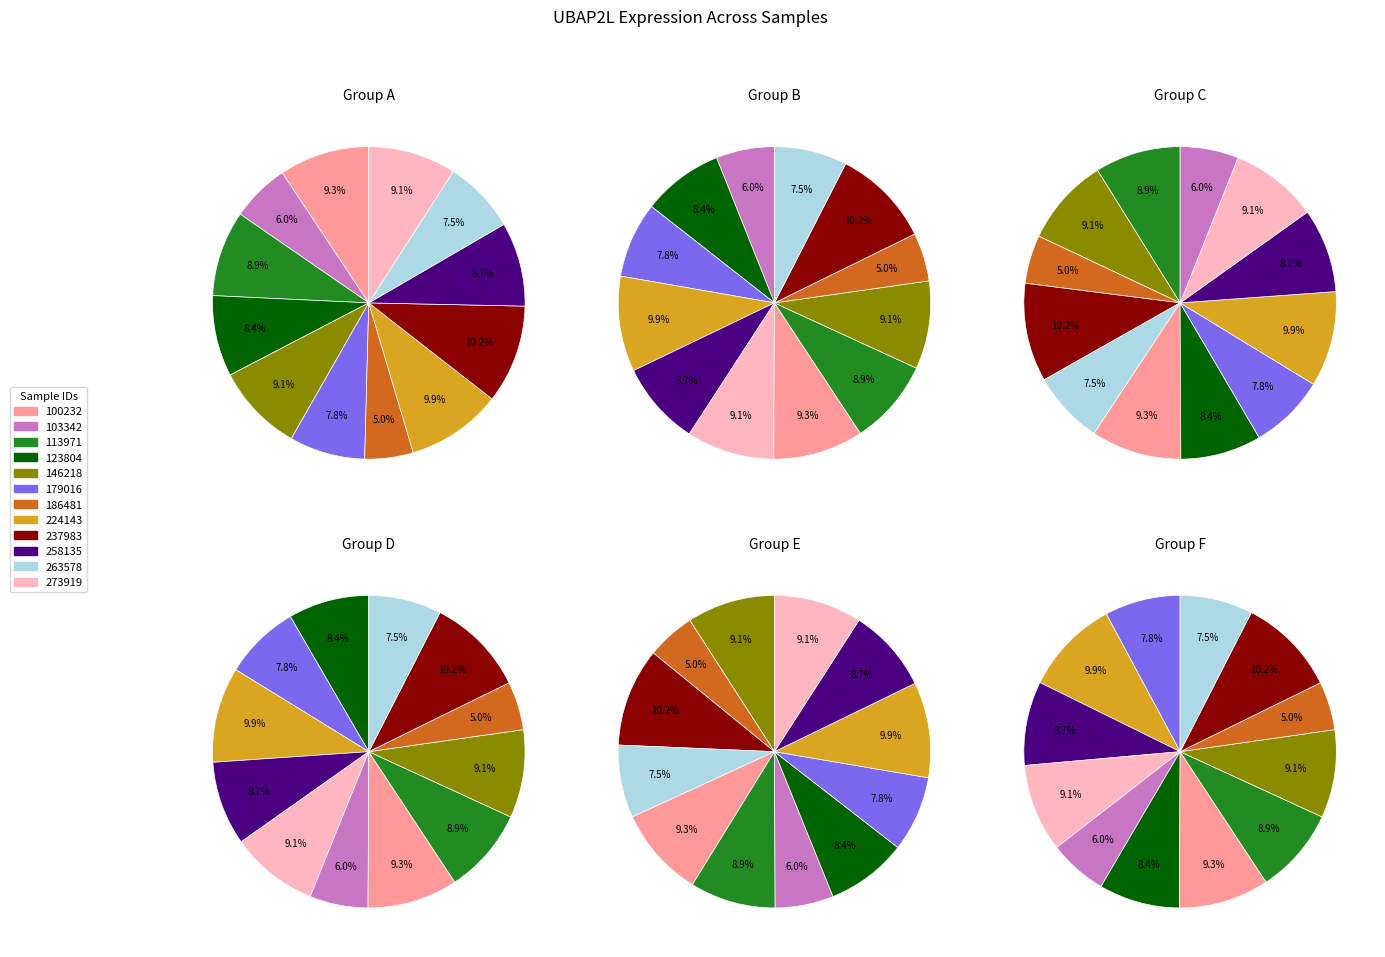

What is the change in value from 237983 to 273919?

-28.3